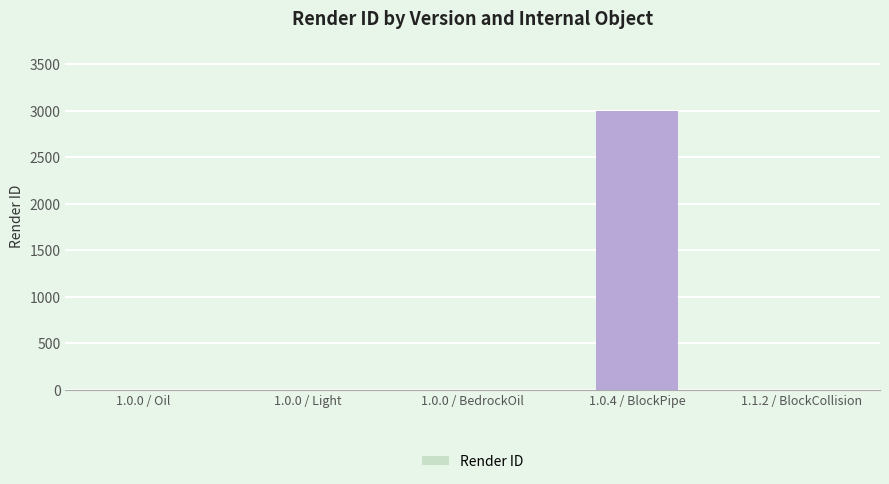

What is the greatest value displayed?

3000